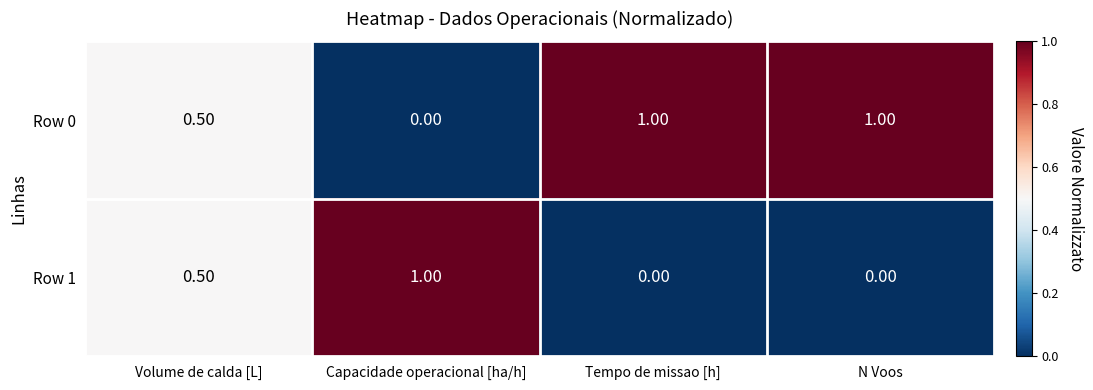

Rank the series at N Voos from highest to lowest value.

Row 0, Row 1